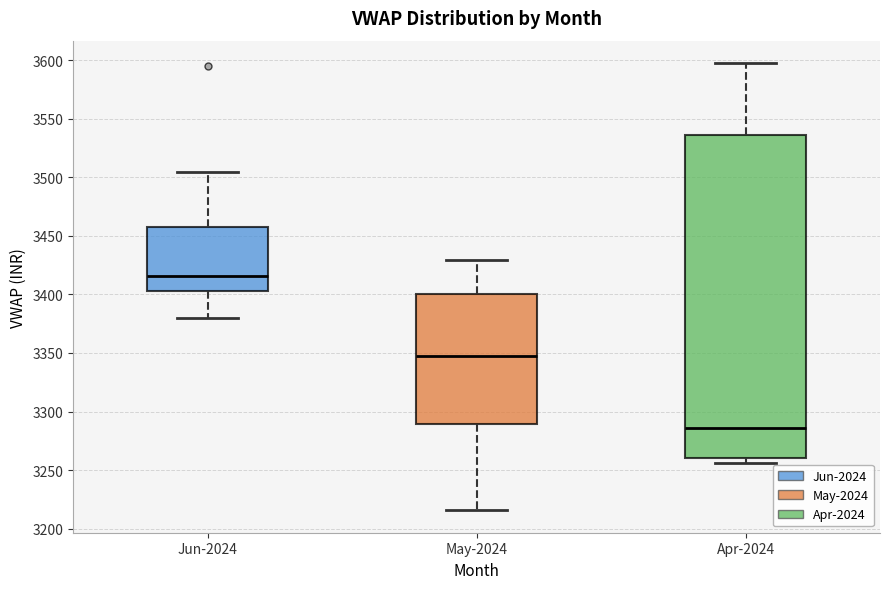

Where does the upper whisker of the box for Apr-2024 end on the y-axis? The values are not printed on the chart, so give them approximately, as read against the axis.

3595